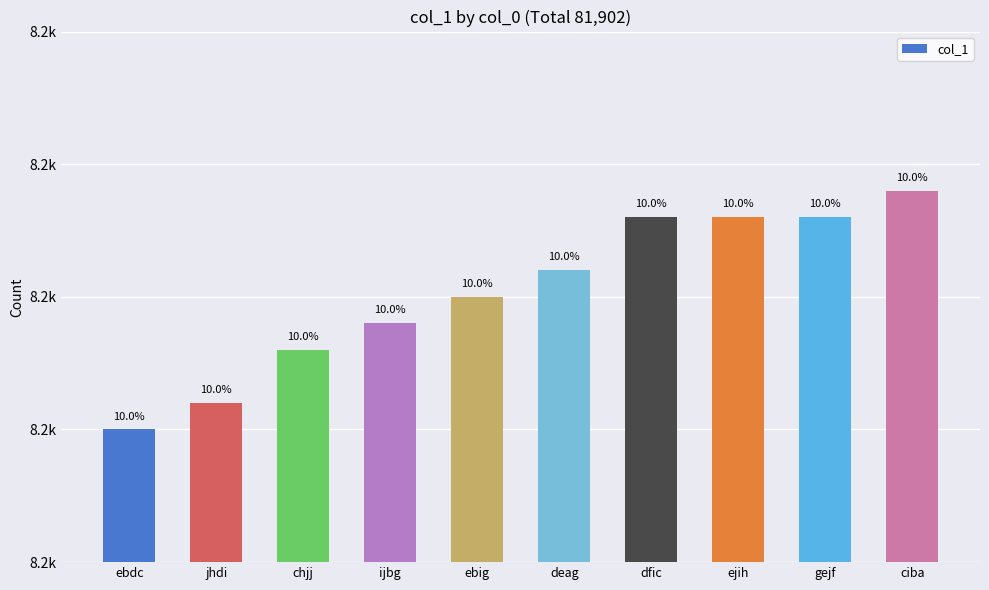

What is the label of the 5th bar from the right?

deag